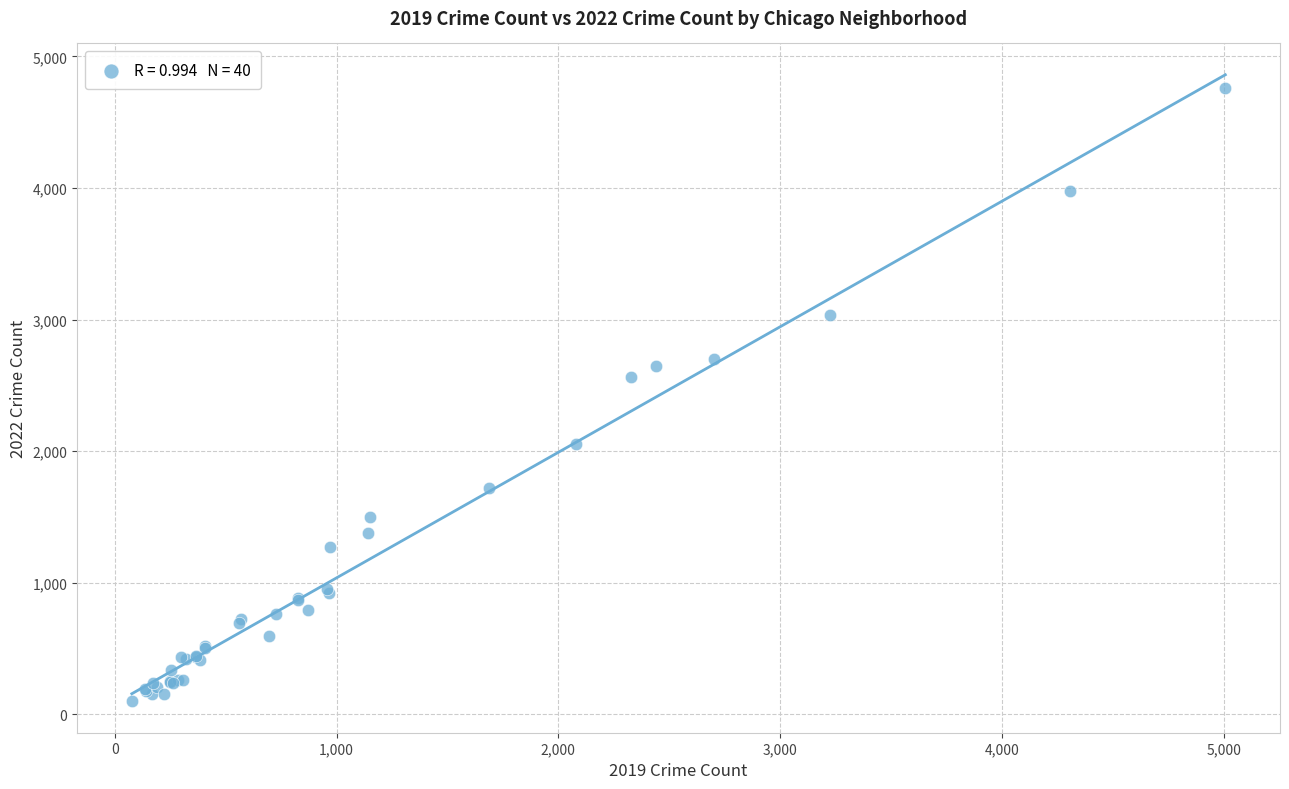

What Y value in the scatter plot is closest to 2430?

2566